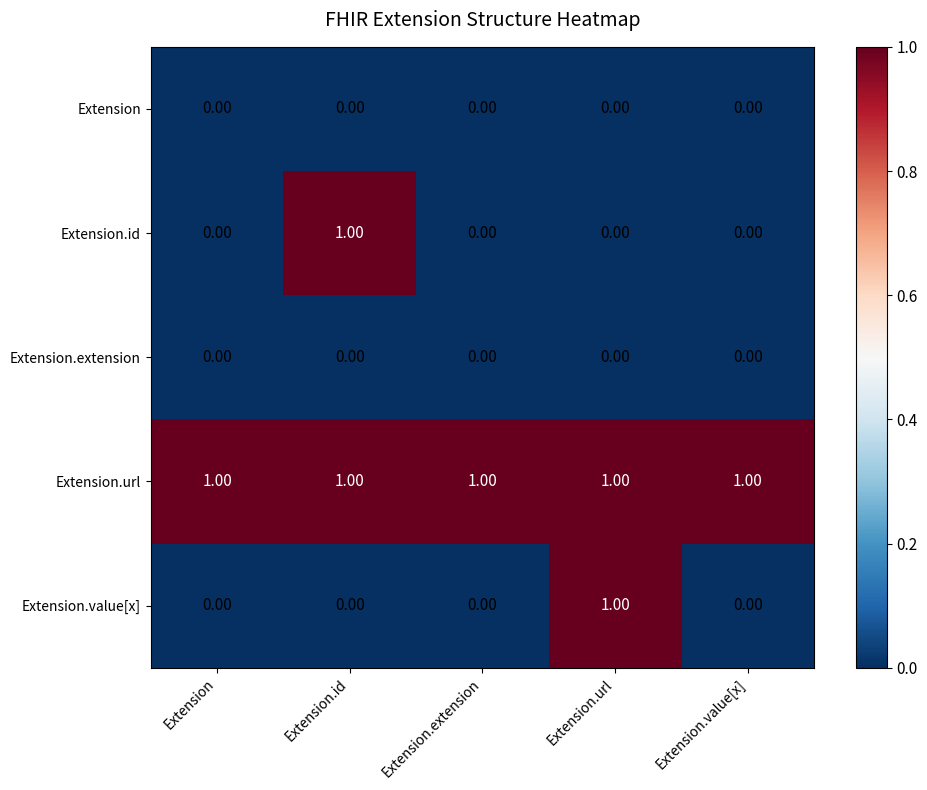

What is the sum of all Extension.url values?

5